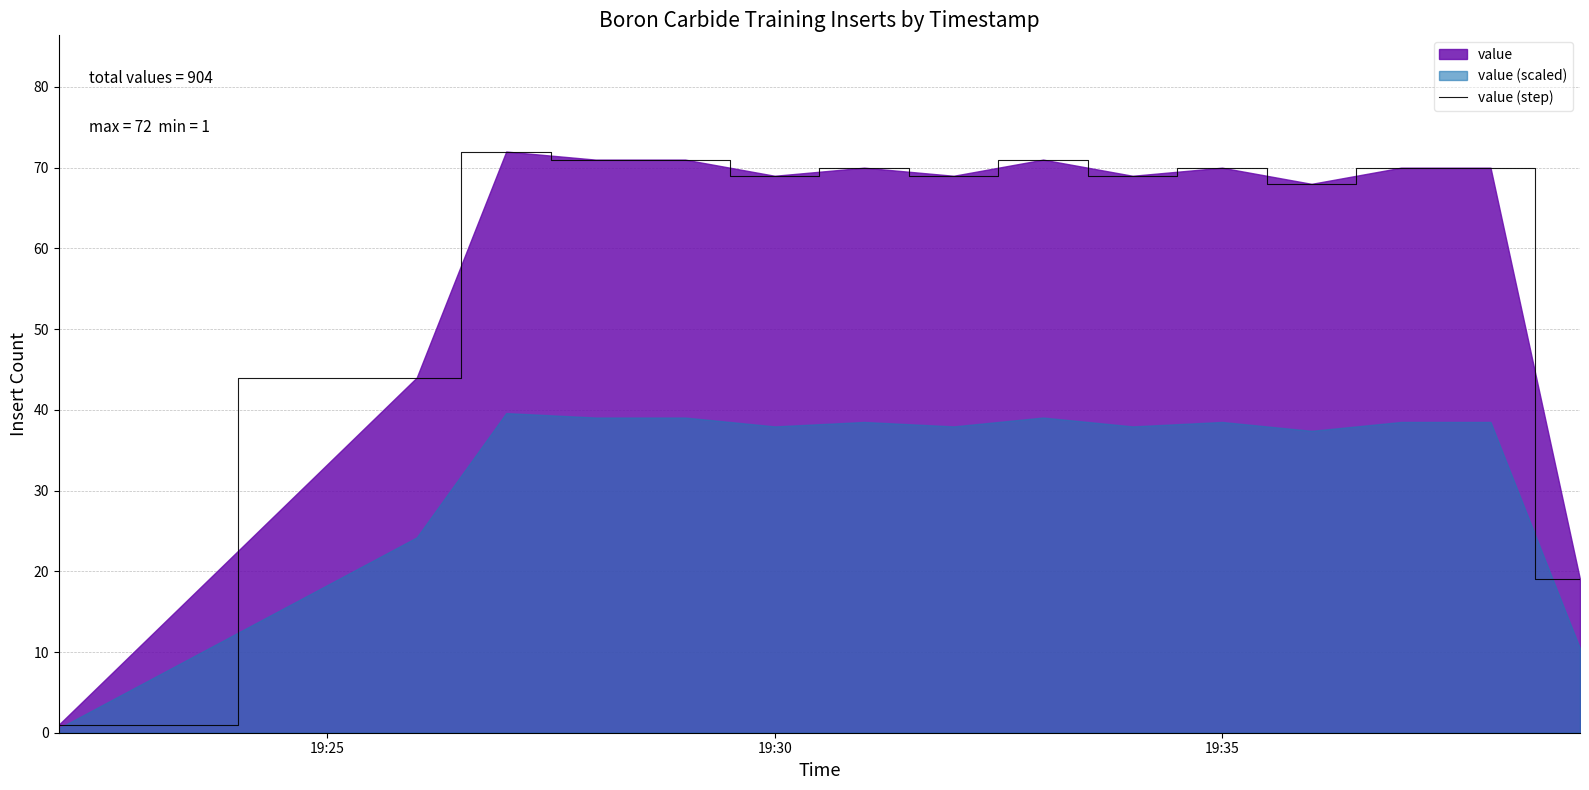

The value of value (step) at 19:35 is 47. True or false?

False